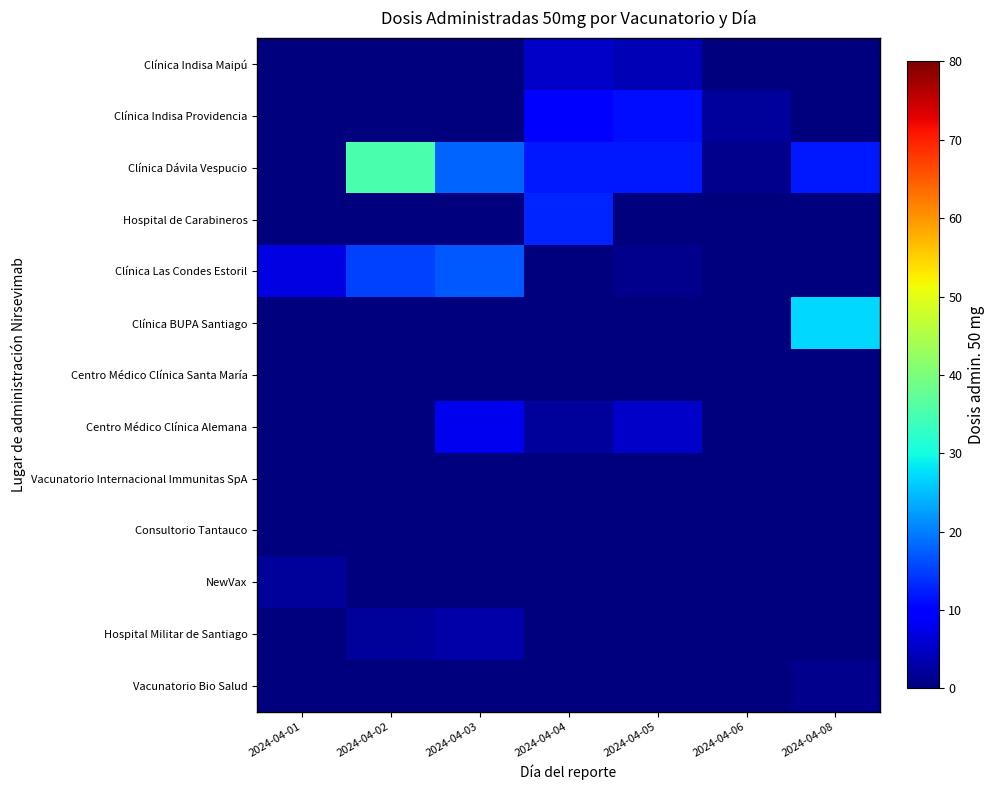

Which series has the largest range (max minus min)?

Clínica Dávila Vespucio